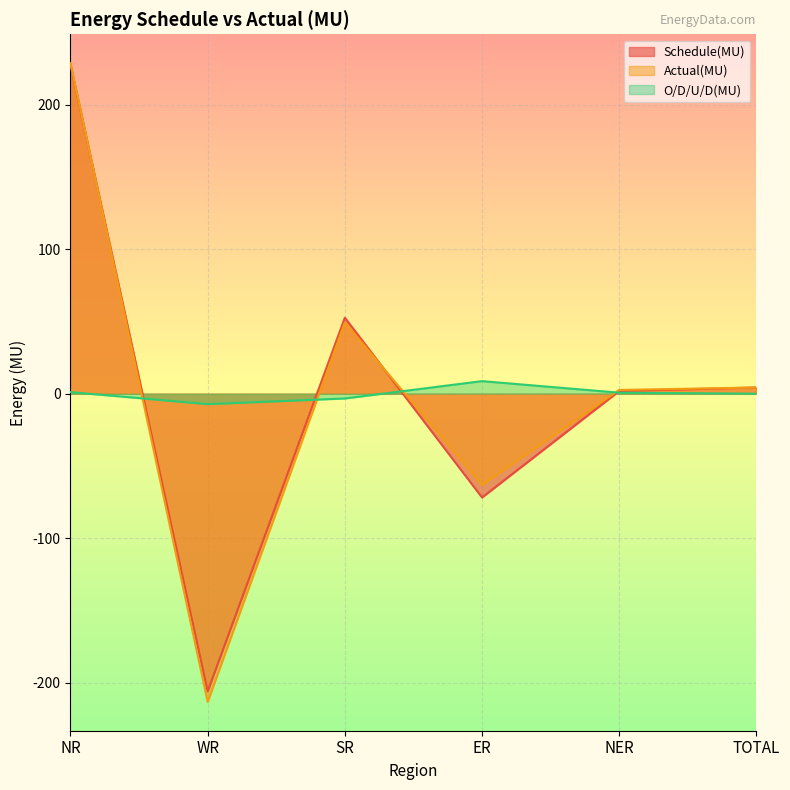

Which series has the largest total across all categories?

Schedule(MU)